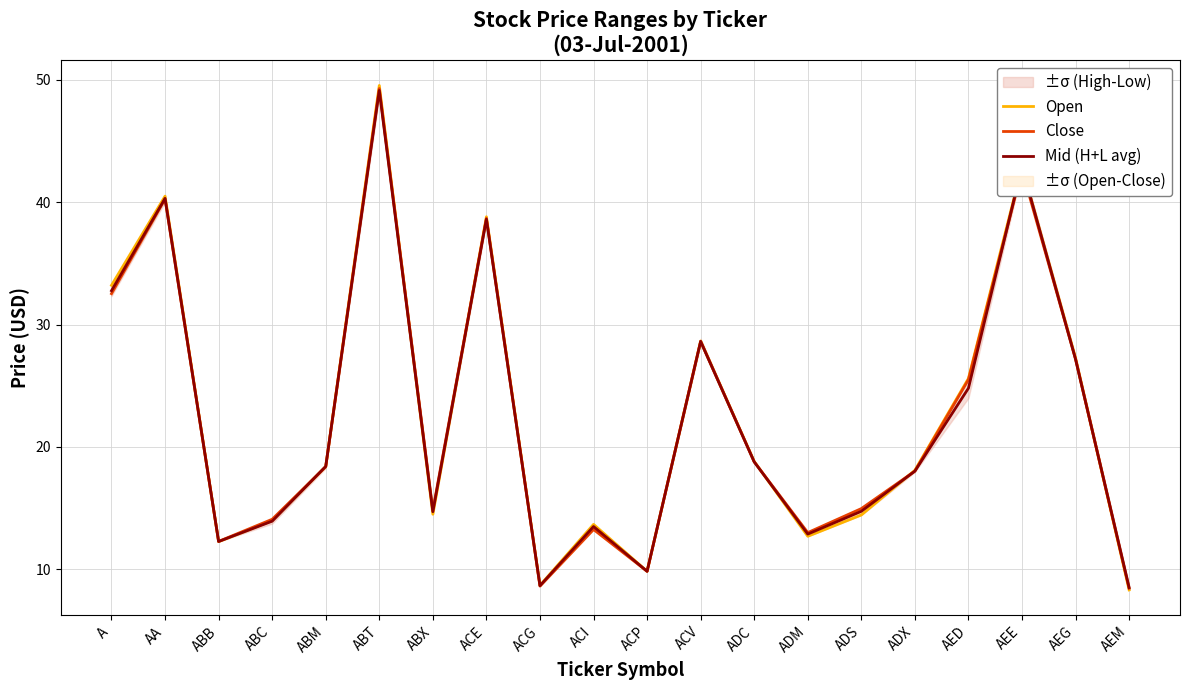

Rank the series by their average value, from lowest to highest.

Mid (H+L avg), Close, Open